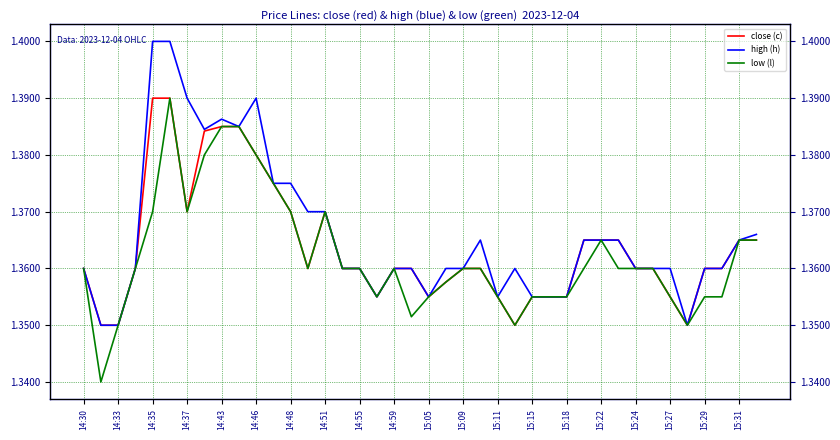

What is the value of the high (h) point at the 18th from the left?

1.4